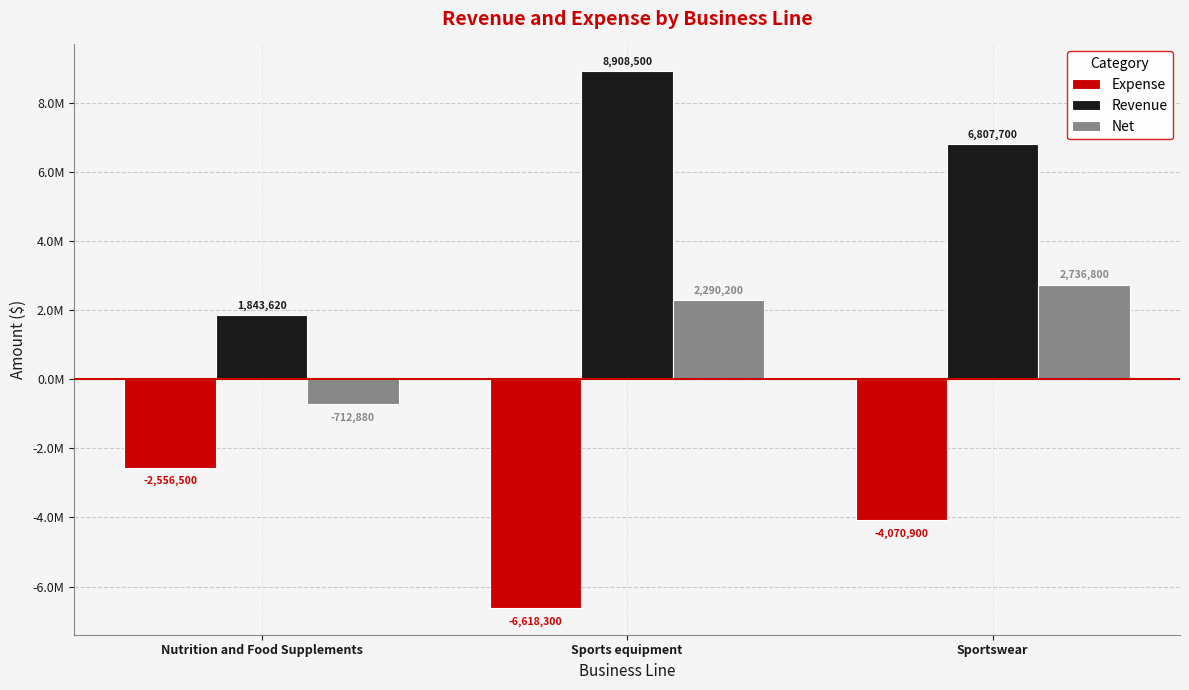

What is the total value across all series at Nutrition and Food Supplements?

-1425760